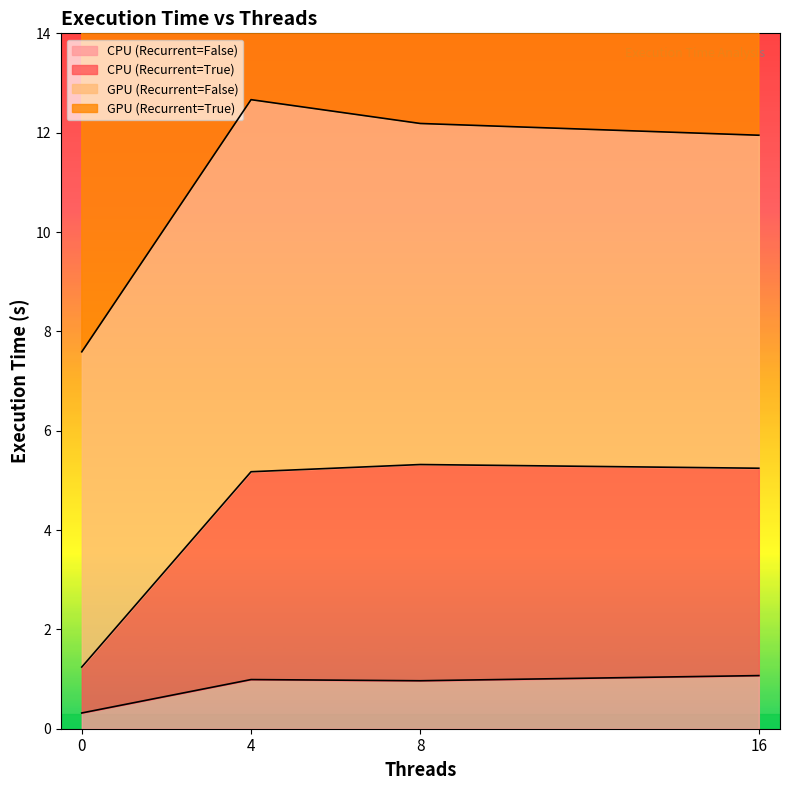

Where does the GPU (Recurrent=True) series first go above 23?

4